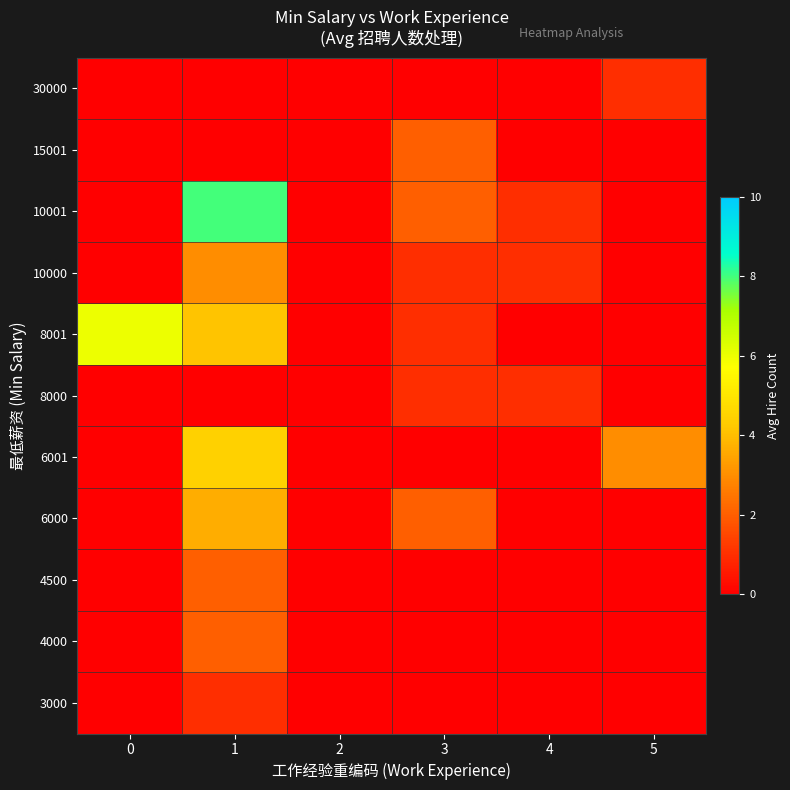

What is the total value across all series at 4?

3.0